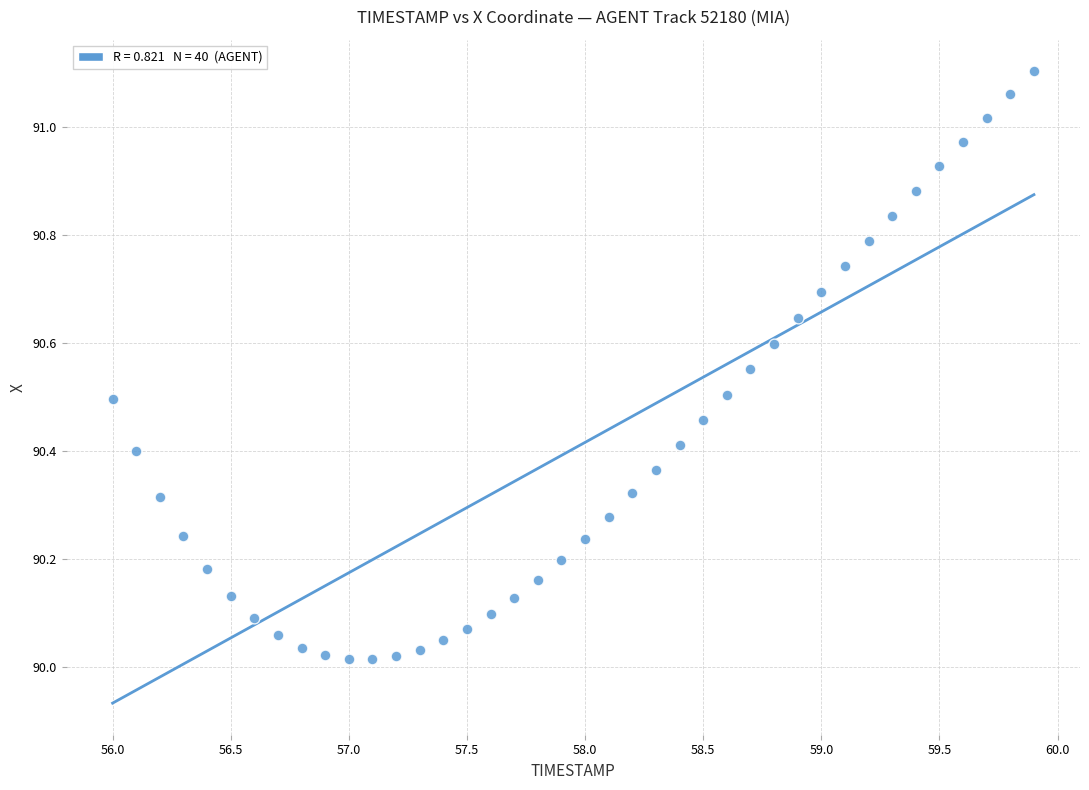

What is the range of Y values (max minus min)?

1.1